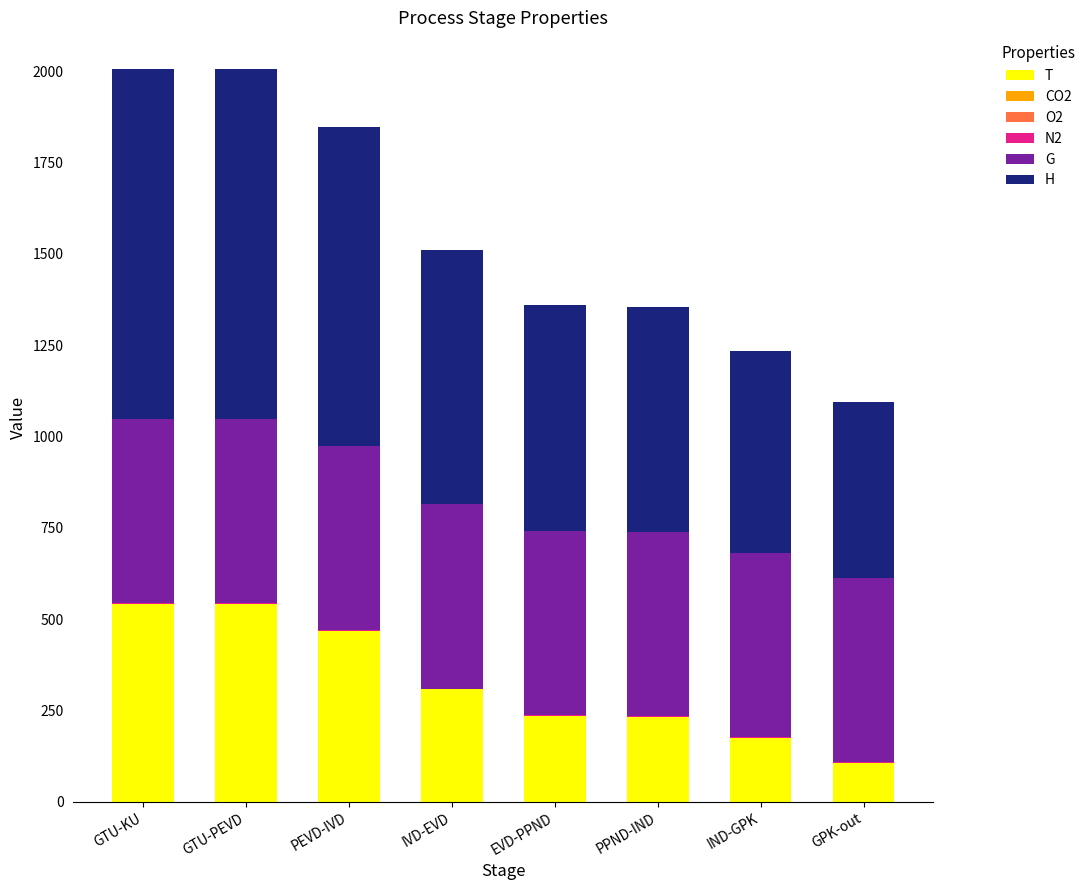

What is the maximum value for T?

542.1